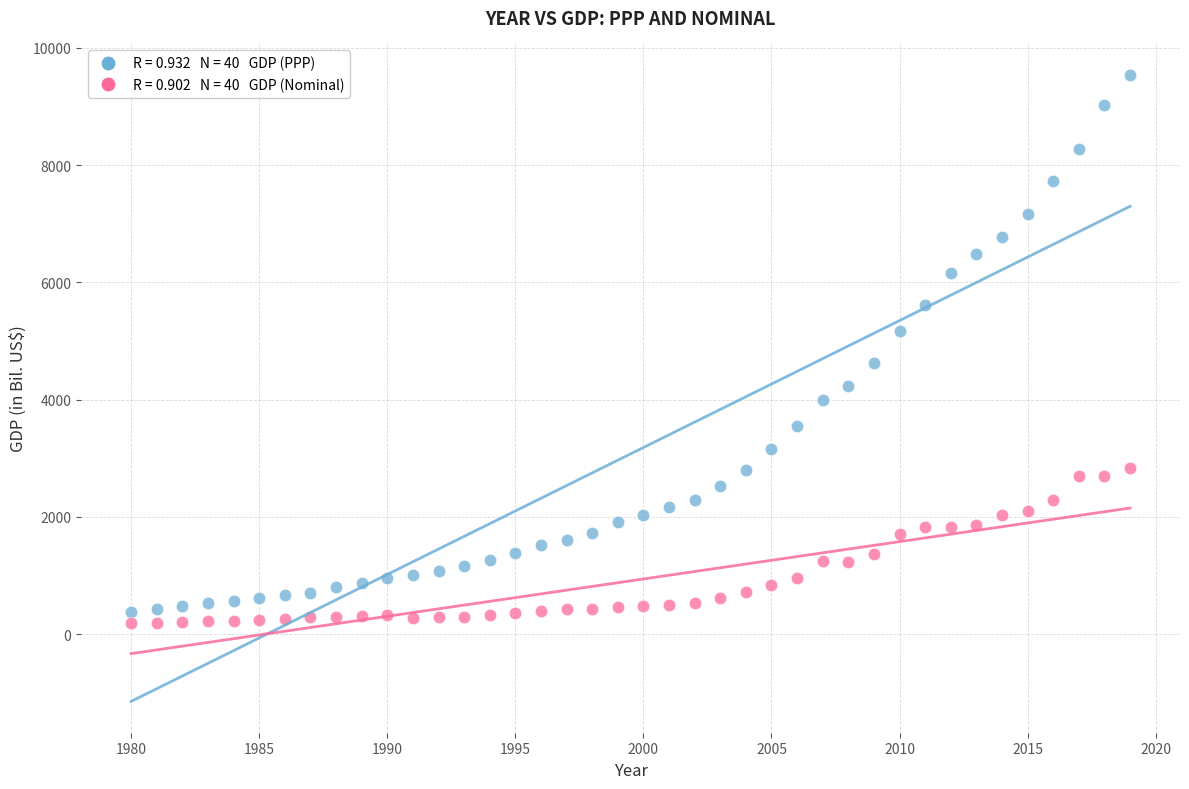

Across all data points, what is the range of Y values (max minus min)?

9351.0